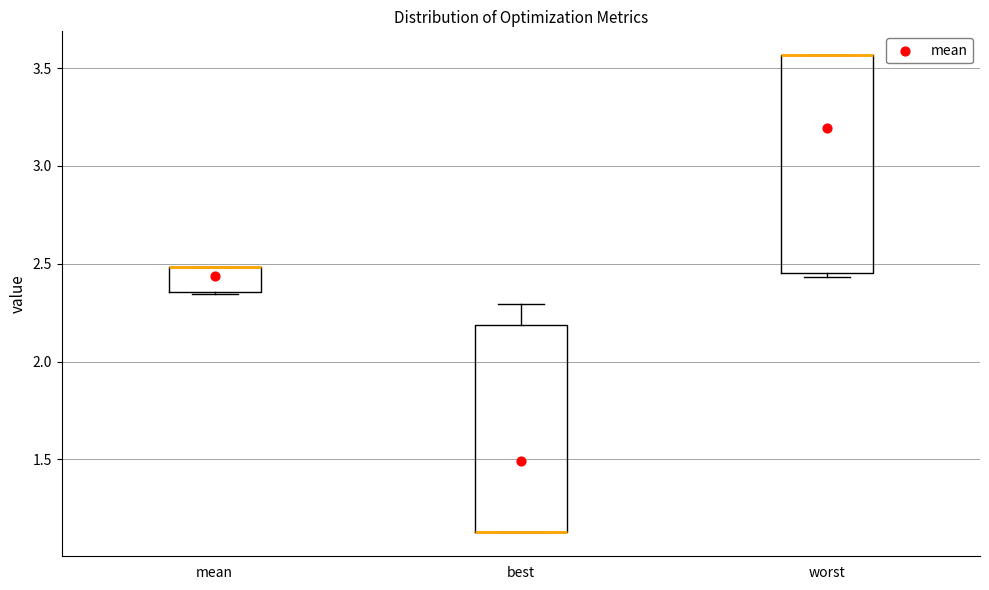

Where does the upper whisker of the box for best end on the y-axis? The values are not printed on the chart, so give them approximately, as read against the axis.

2.30